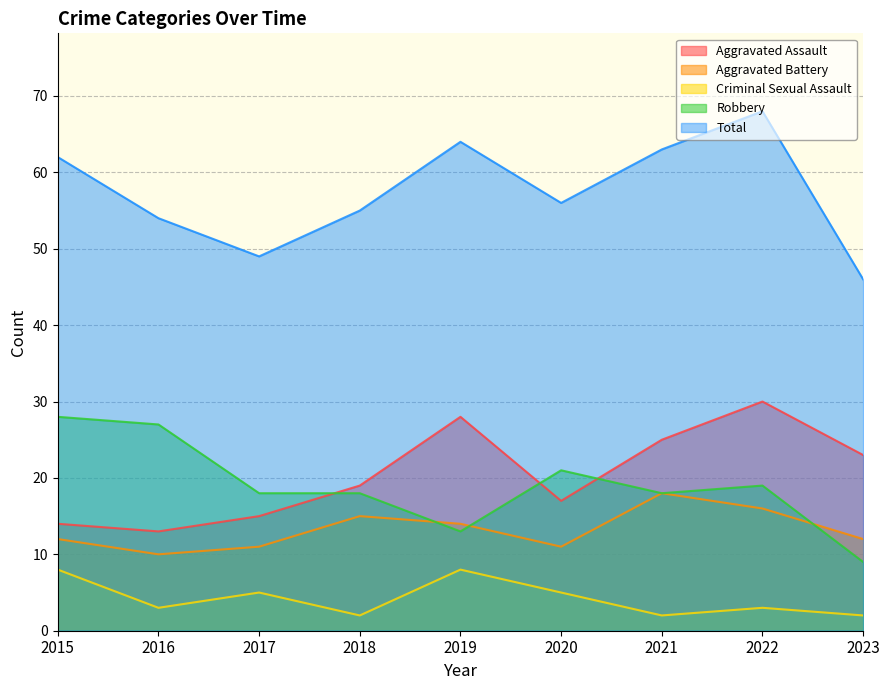

What is the difference between the highest and lowest values at 2020?

51